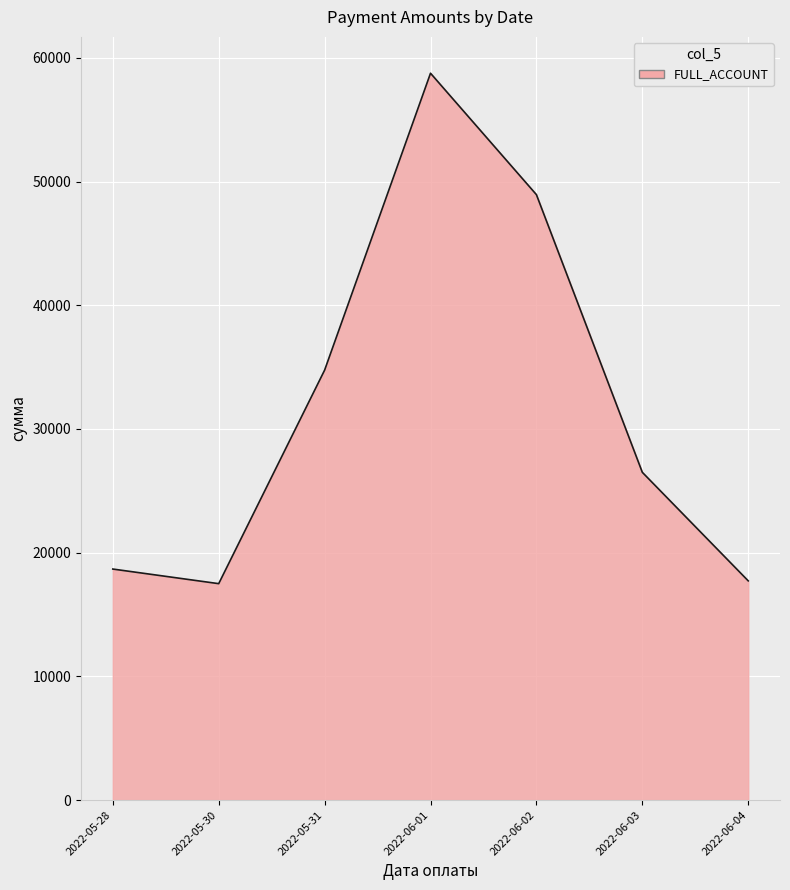

At which label is the value closest to 38126?

2022-05-31